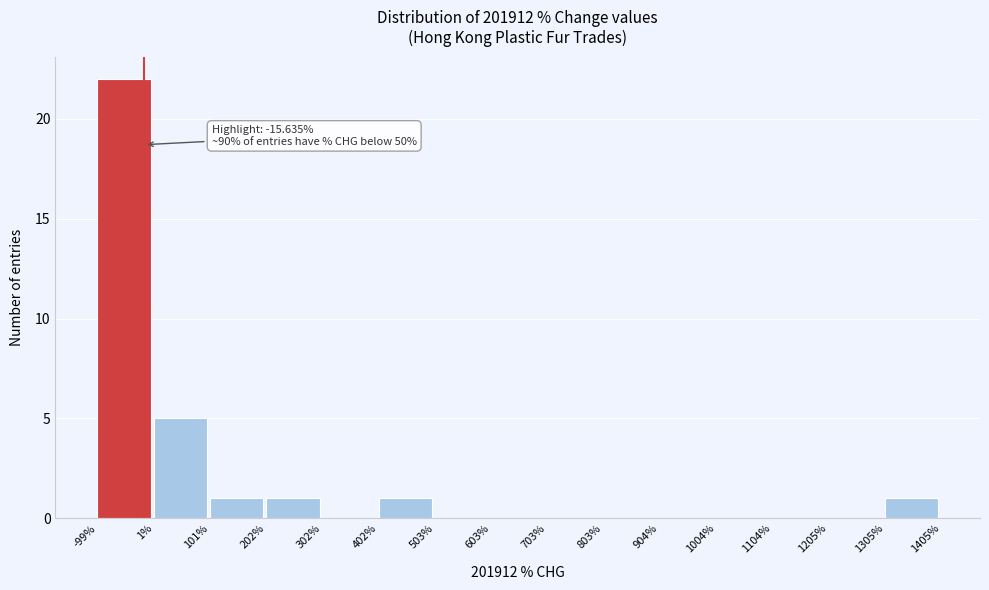

Over which range of the x-axis is the bar tallest?

-99% to 1%